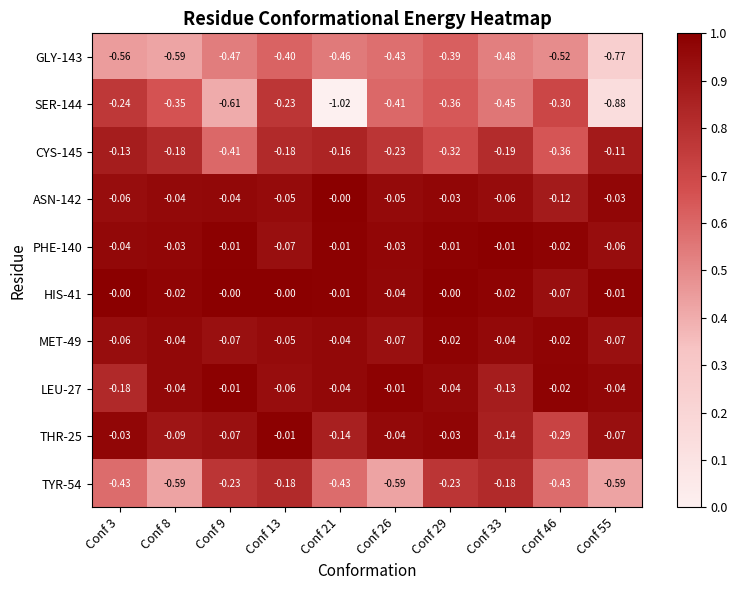

Which label corresponds to the smallest value in the chart?

Conf 21